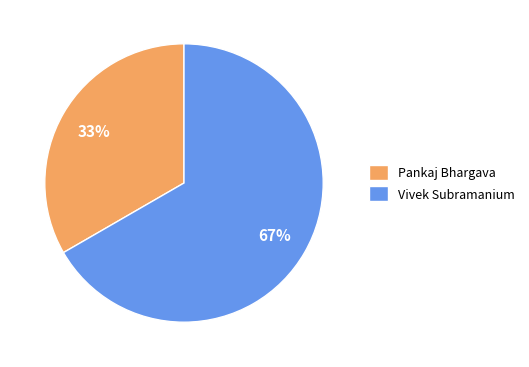

True or false: Pankaj Bhargava accounts for 33% of the total.

True